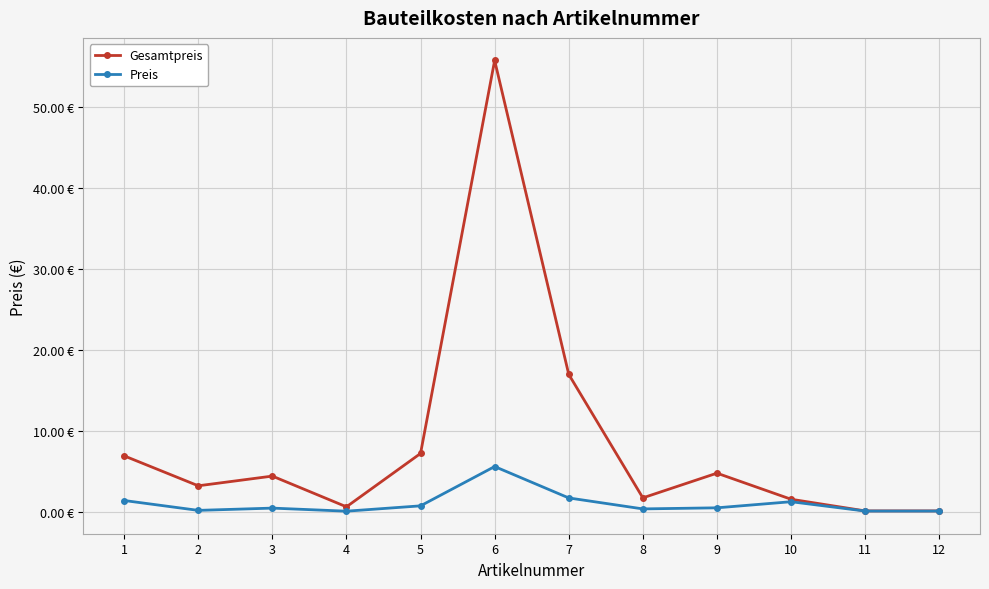

What are all the series names shown in the legend?

Gesamtpreis, Preis